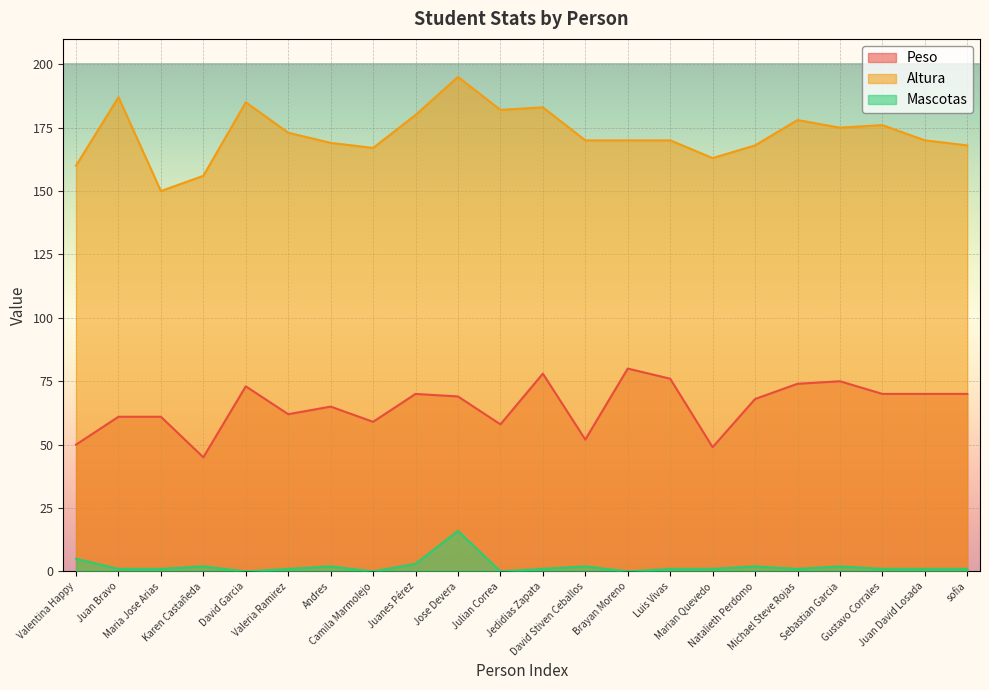

Which category has the lowest value across all series?

David Garcia